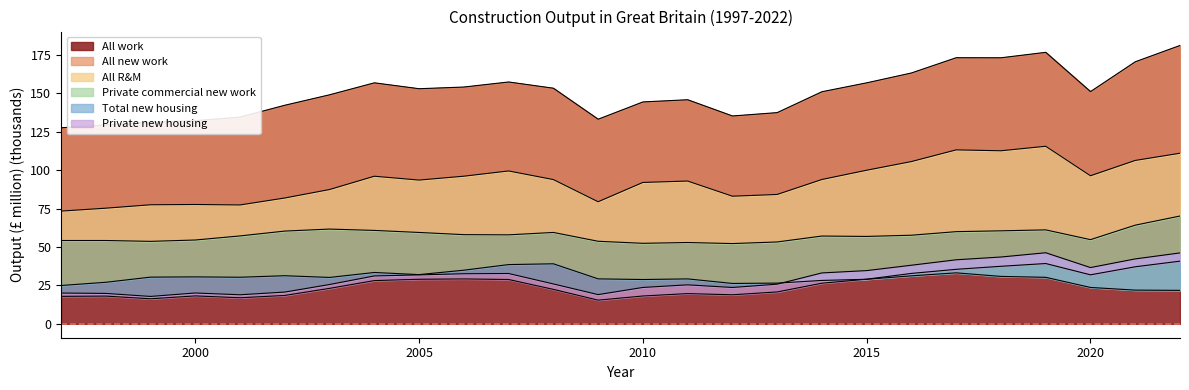

How many interior local peaks does the All new work series have?

6